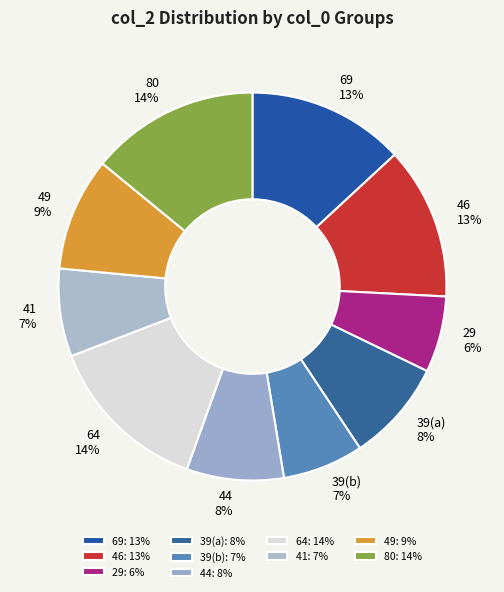

To the nearest percent, what is the difference between the largest and smallest slice percentages?

8%